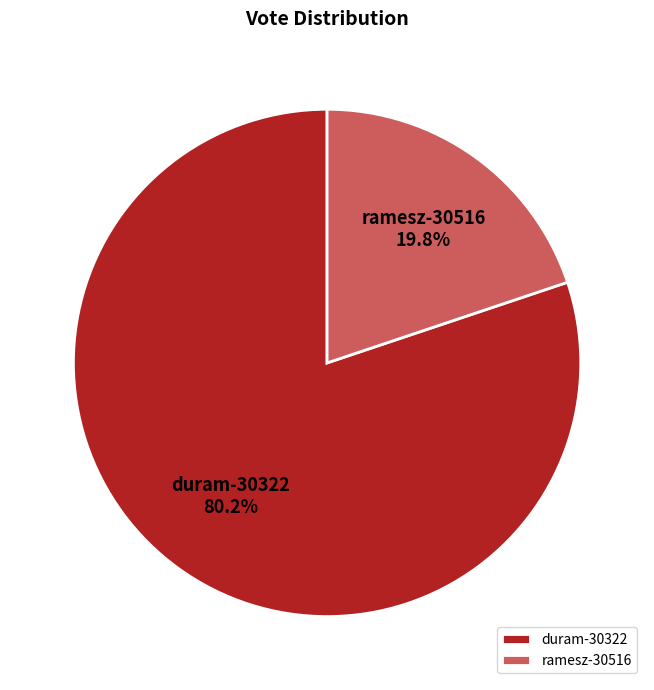

How much of the chart is everything except duram-30322?

19.8%